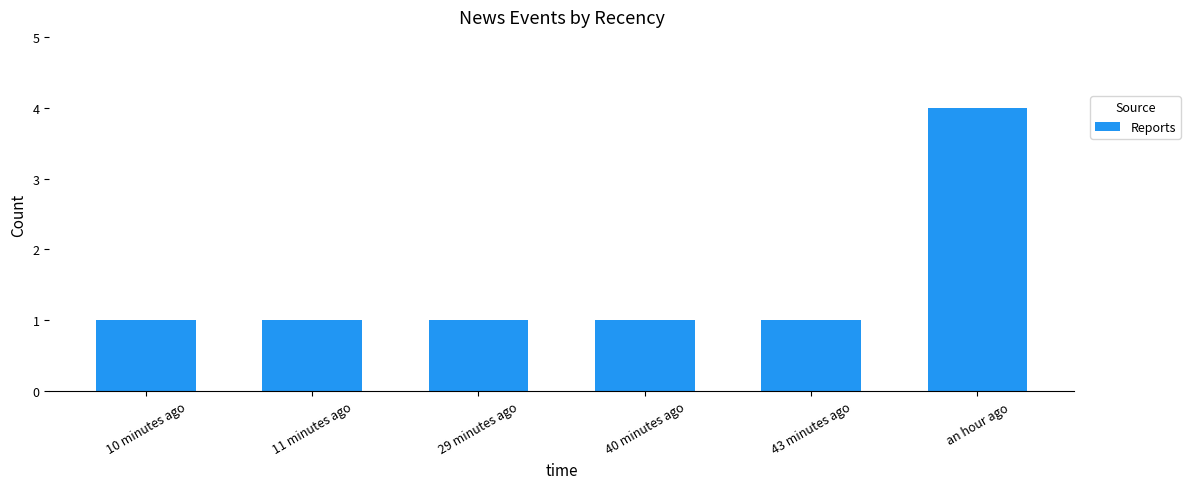

Count the values in the range 1 to 2.

5